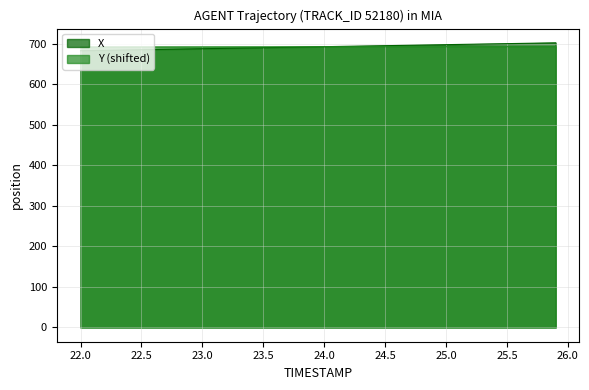

What is the greatest value displayed?

702.3